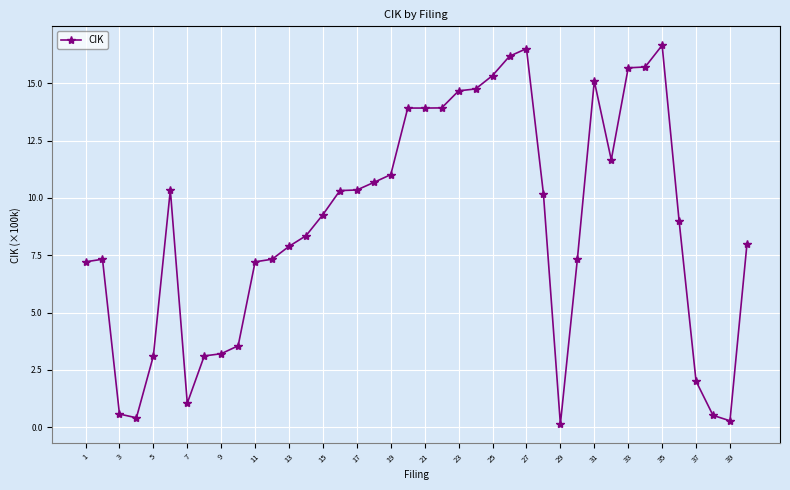

What is the maximum value shown in the chart?

16.7